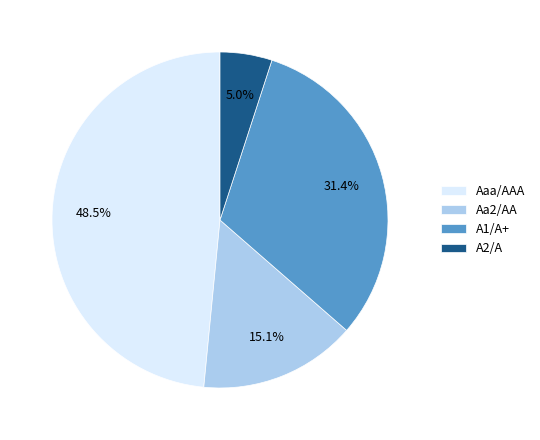

Which has a higher value, Aa2/AA or A1/A+?

A1/A+